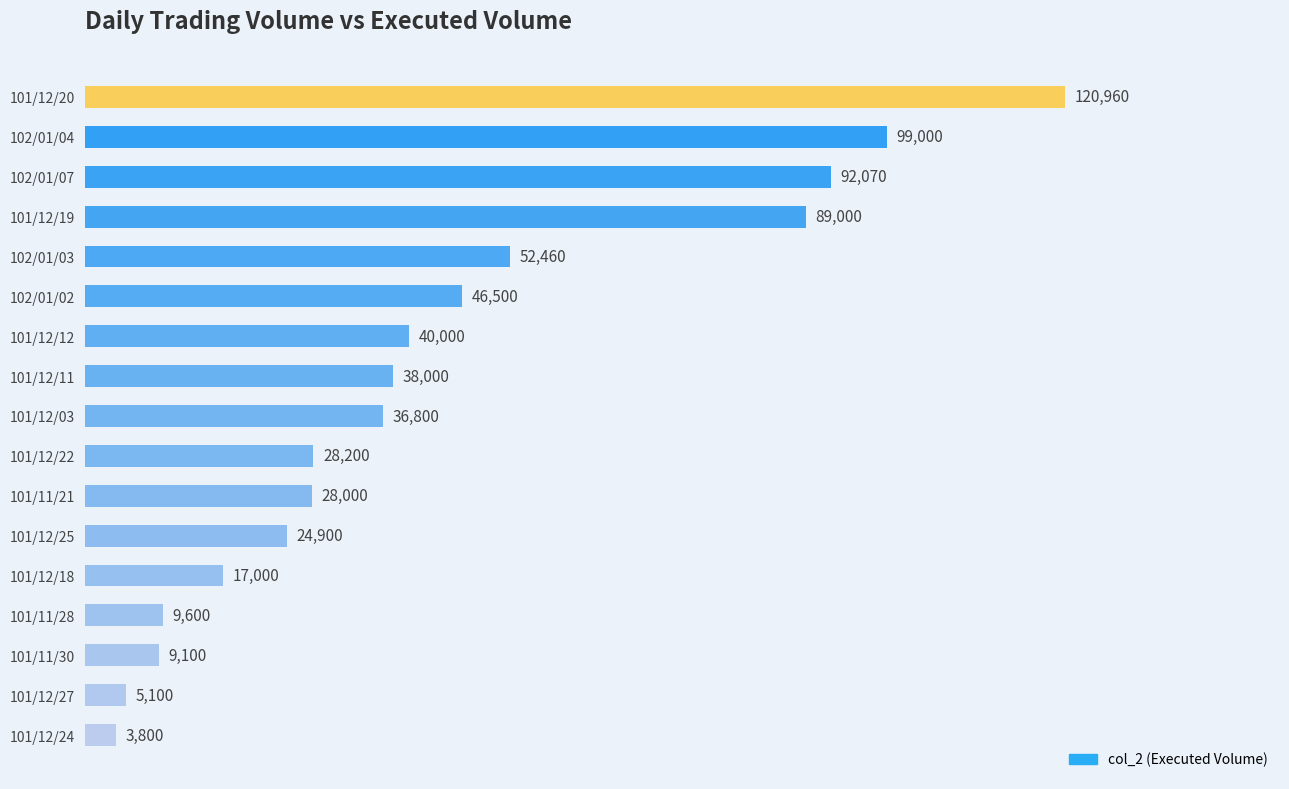

The value at 101/12/19 is 89000. True or false?

True